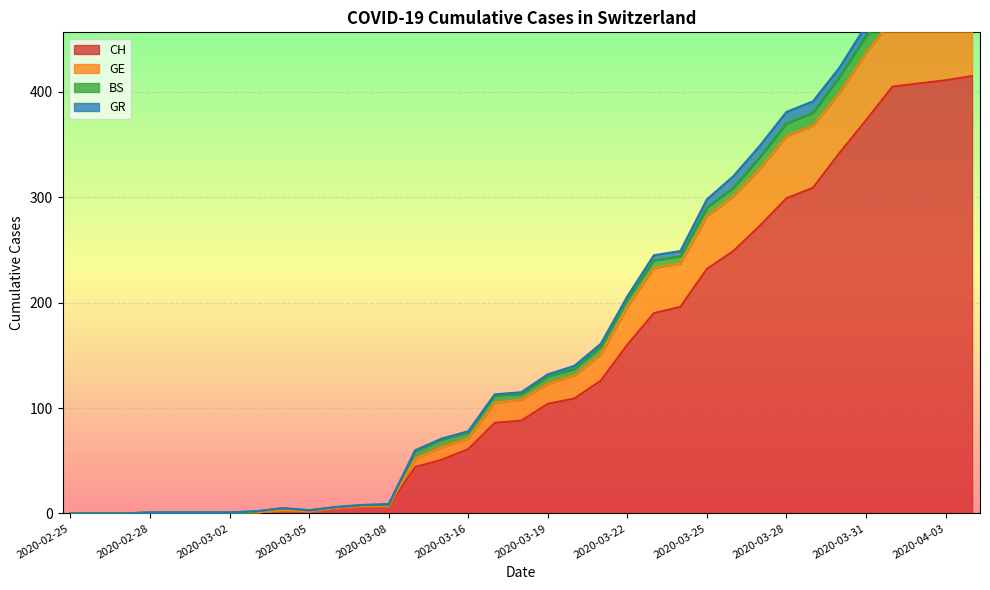

How many data points in CH are less than 88?

17